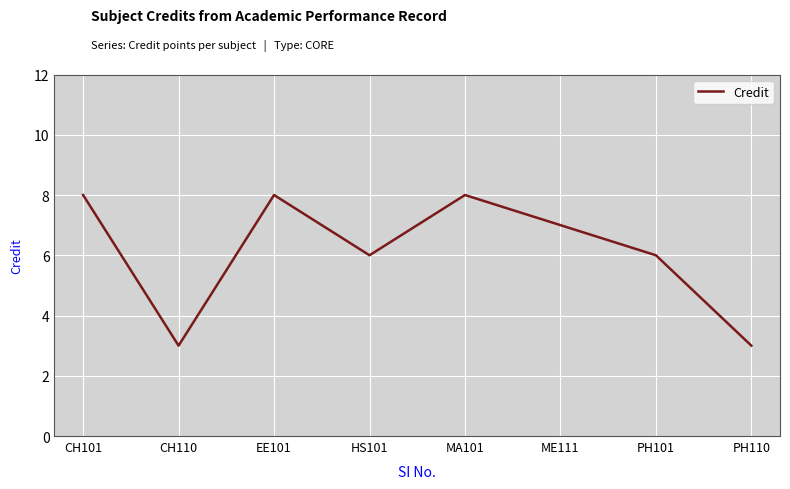

What is the change in value from HS101 to ME111?

+1